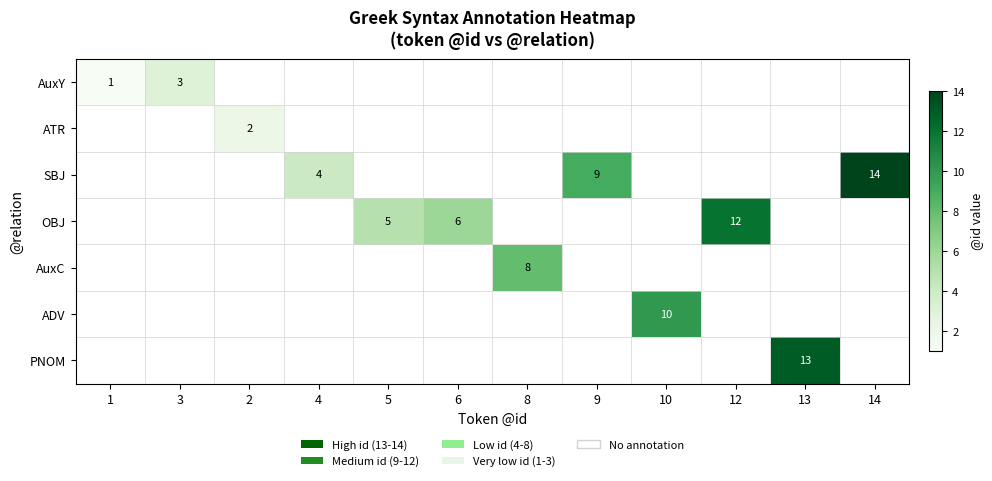

What is the maximum value shown in the chart?

14.0